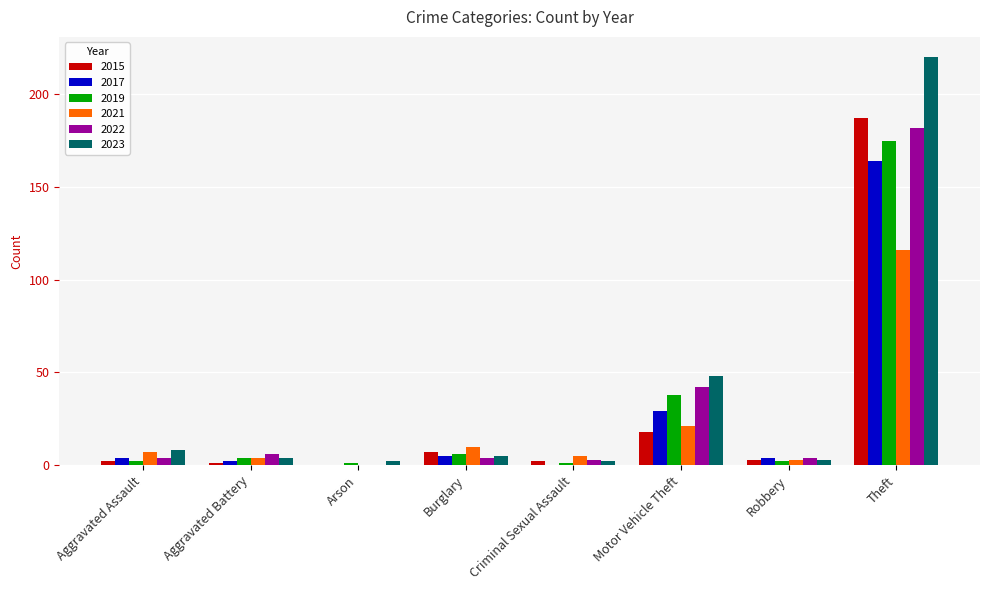

Is the value of 2017 at Aggravated Battery greater than the value of 2022 at Theft?

No